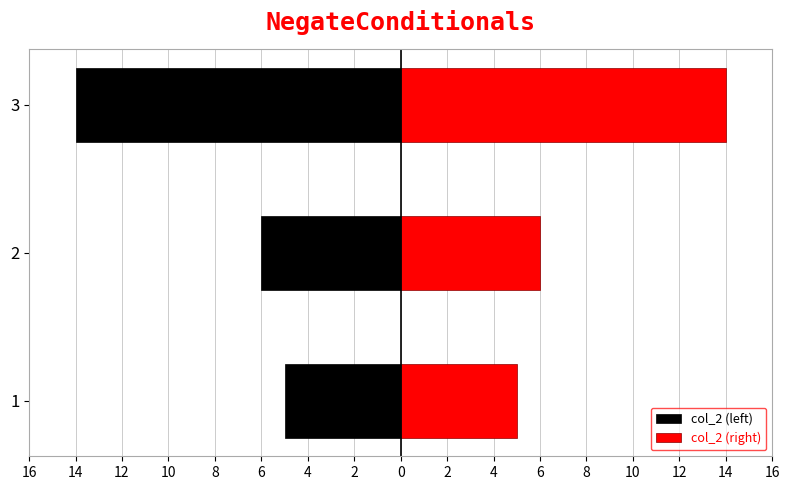

How many data points in col_2 (left) are above -6?

1